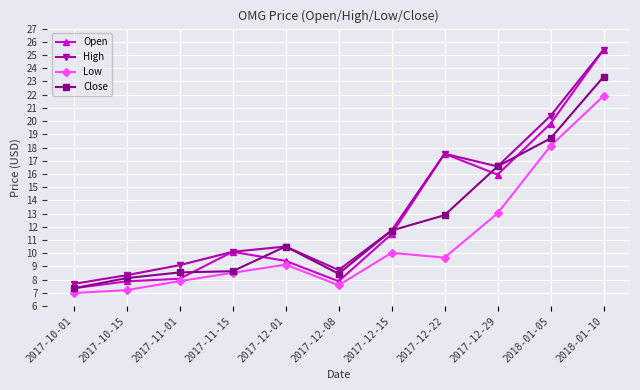

At which label does Open first exceed 10?

2017-11-15